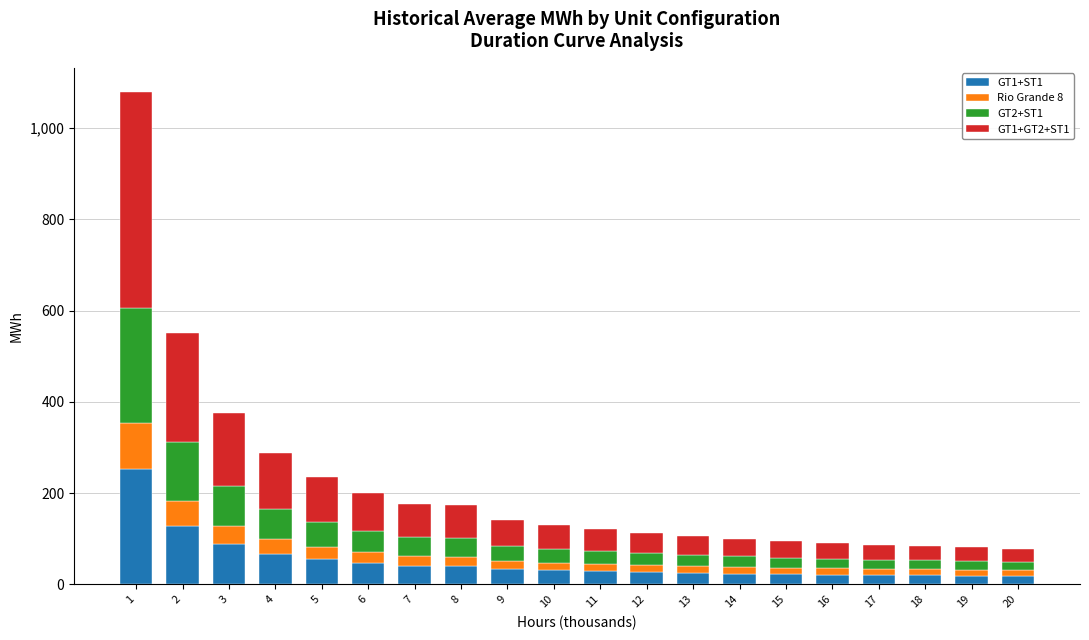

Count the number of categories in the chart.

20